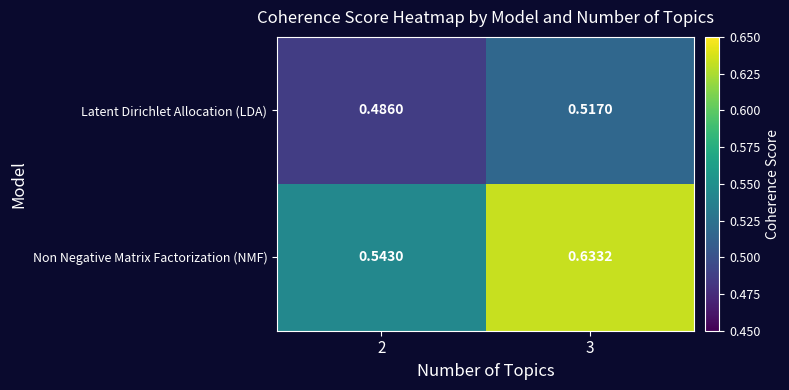

List the series in order of their overall mean, highest first.

Non Negative Matrix Factorization (NMF), Latent Dirichlet Allocation (LDA)